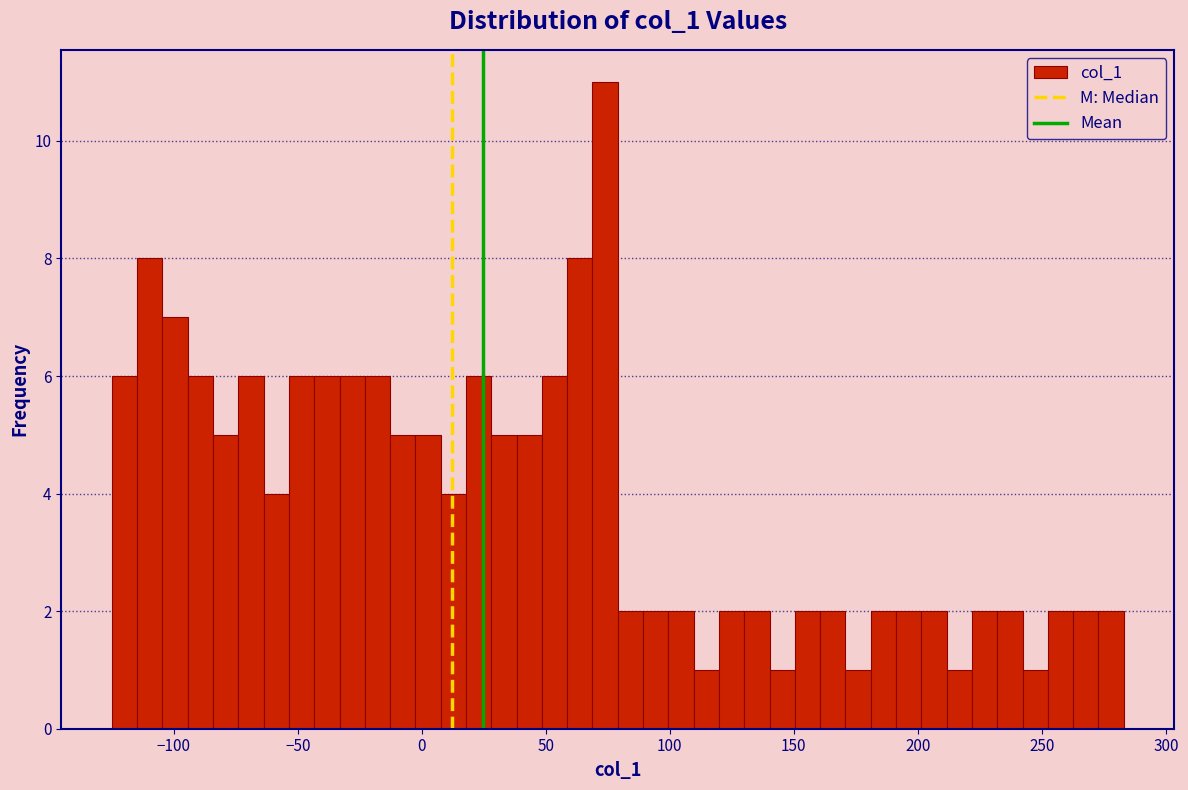

Read against the x-axis, roughly where is the centre of the tallest bar?

75